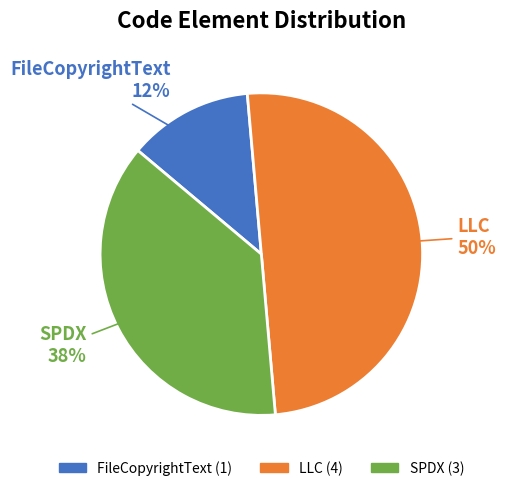

What is the largest slice in the pie chart?

LLC